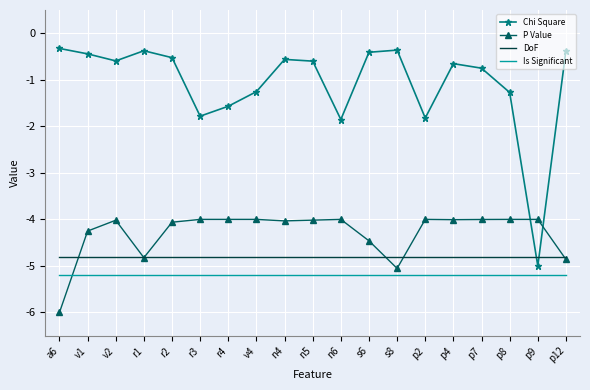

What is the approximate value of DoF at p7?

-4.8